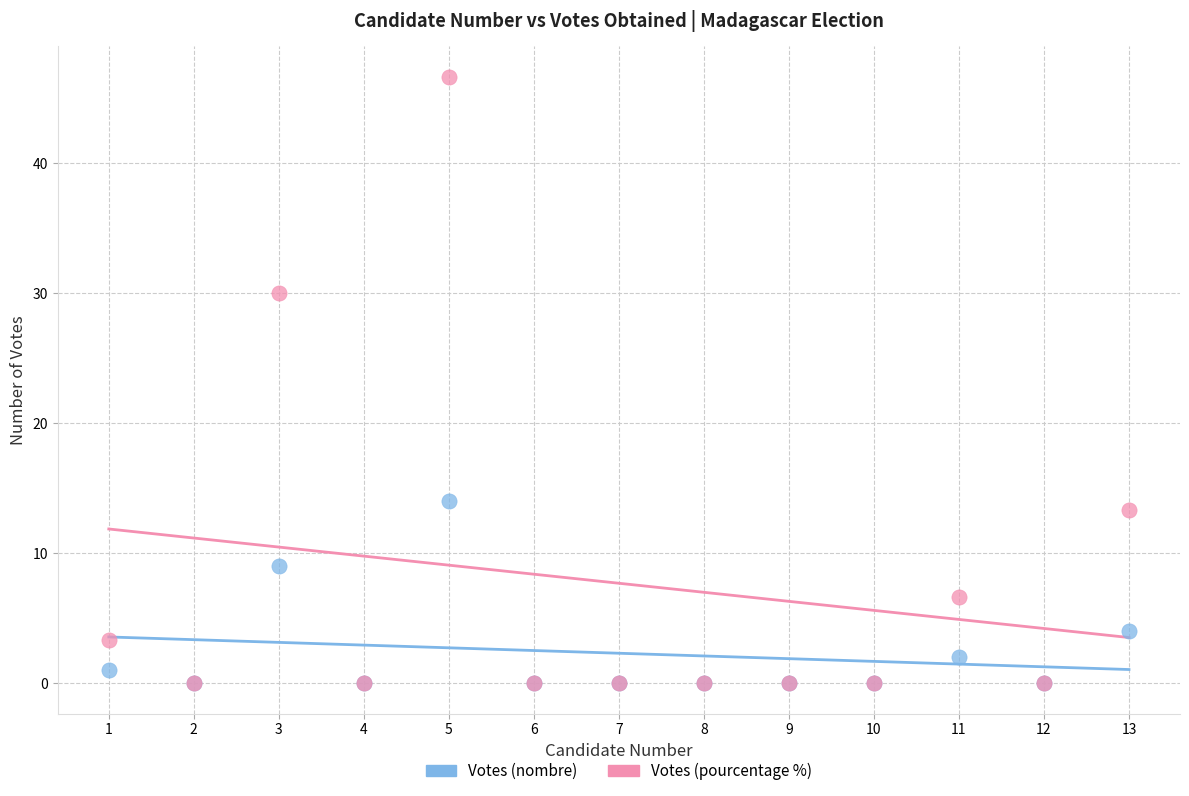

Which series reaches the maximum Y coordinate?

Votes (pourcentage %)